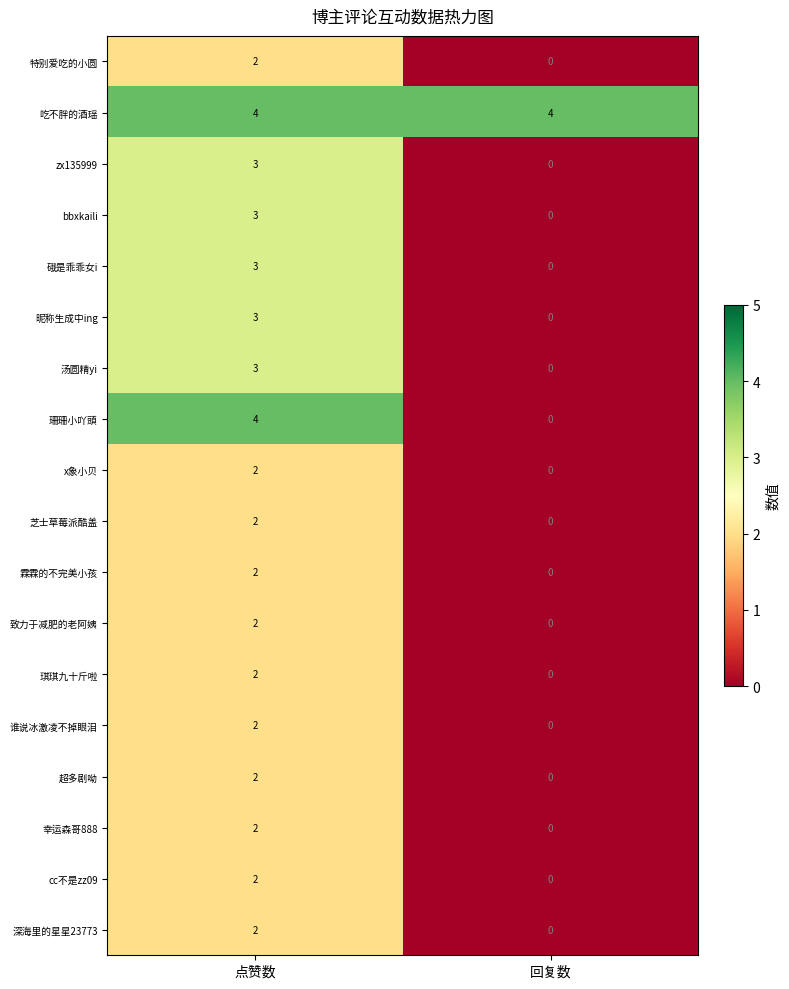

The value of 深海里的星星23773 at 回复数 is 0. True or false?

True